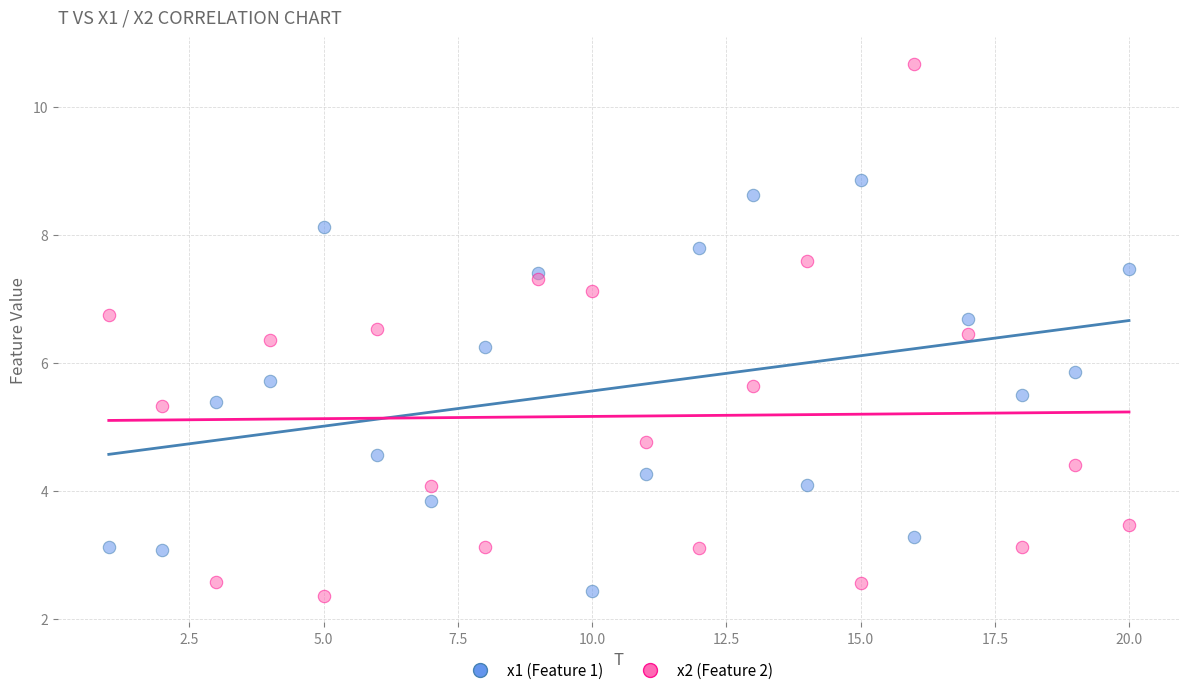

What is the X range (max minus min) for the scatter plot?

19.0